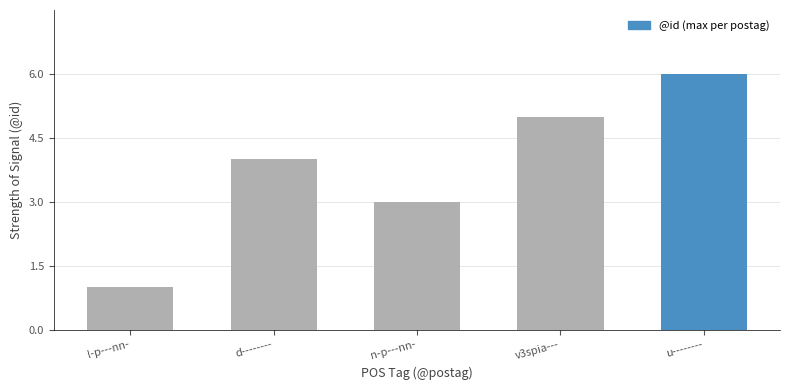

Reading left to right, transcribe all the data shown in this chart.

l-p---nn-=1	d--------=4	n-p---nn-=3	v3spia---=5	u--------=6